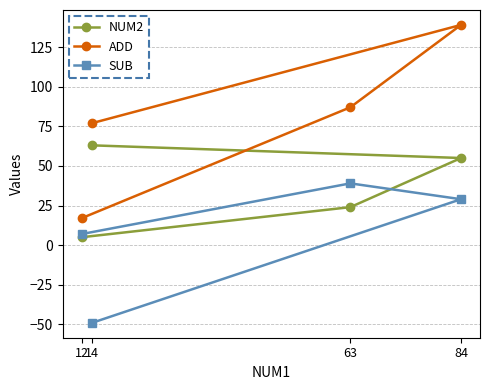

True or false: ADD and NUM2 intersect in this chart.

False